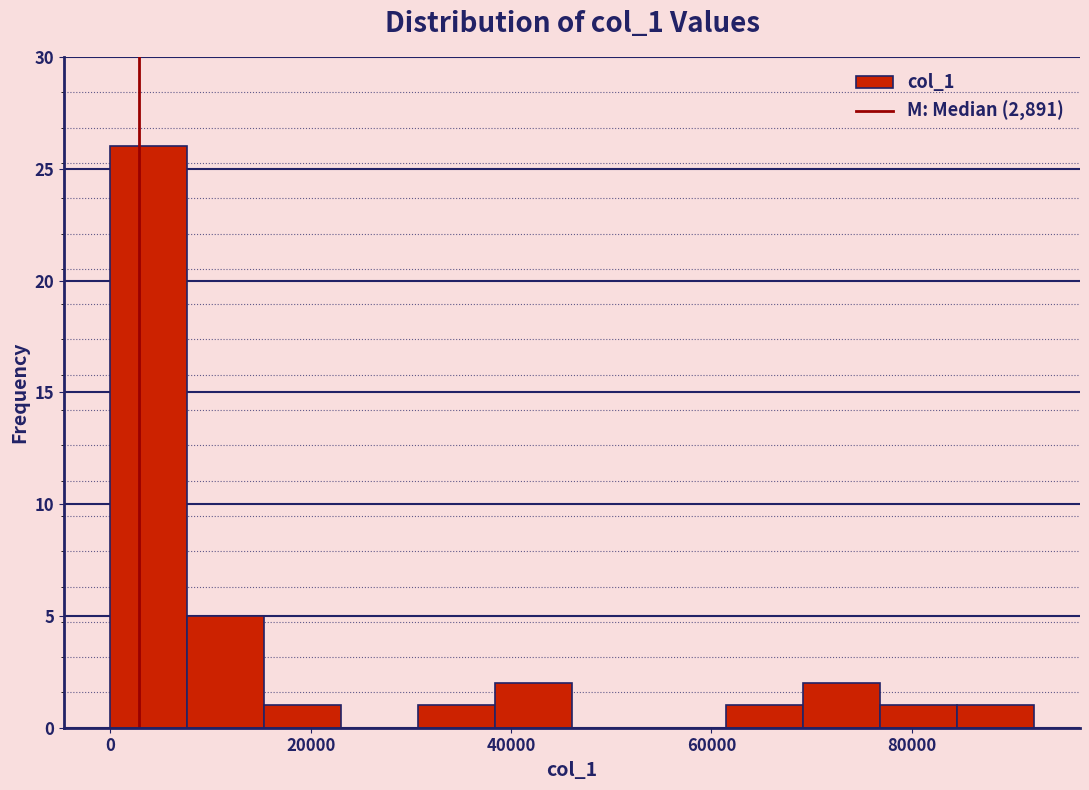

Around what value on the x-axis is the tallest bar? Give the approximate position of its centre, as read against the axis.

4000